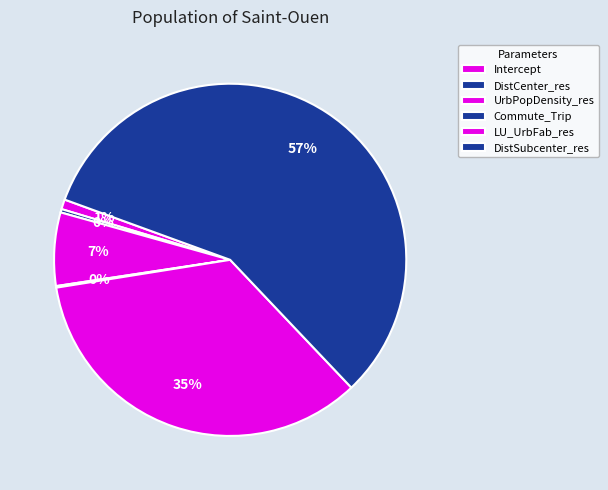

To the nearest percent, what portion does LU_UrbFab_res represent?

35%